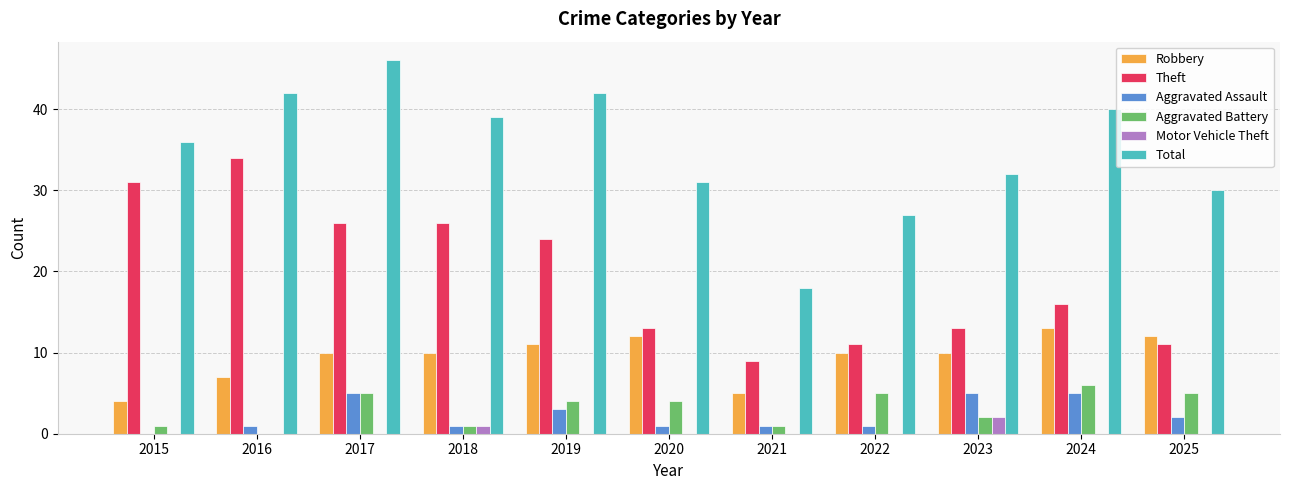

Count the number of data series in this chart.

6